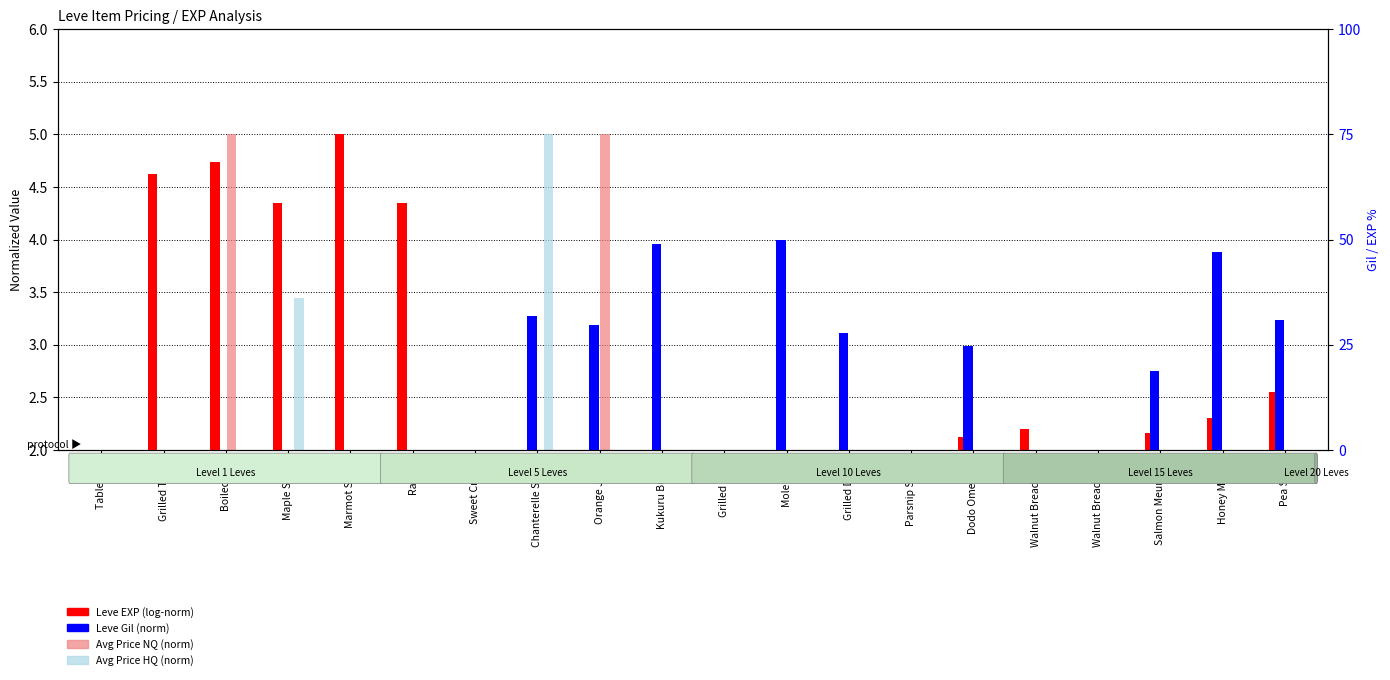

How many values in the Leve Gil (norm) series exceed 1?

12